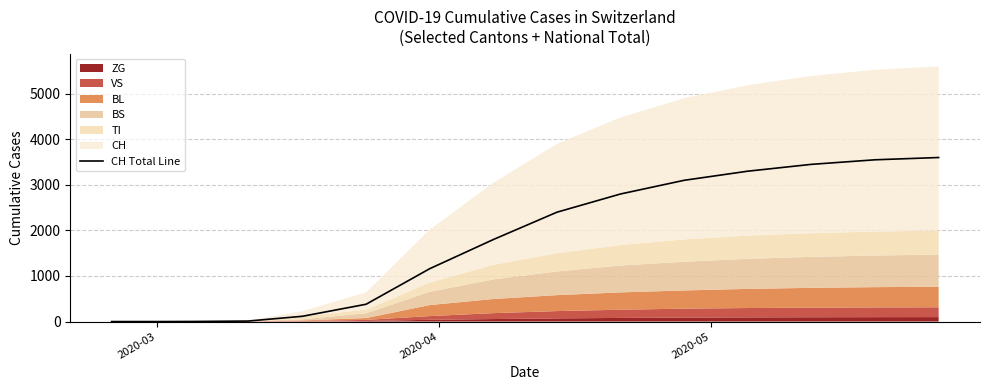

How many categories are shown in the chart?

19